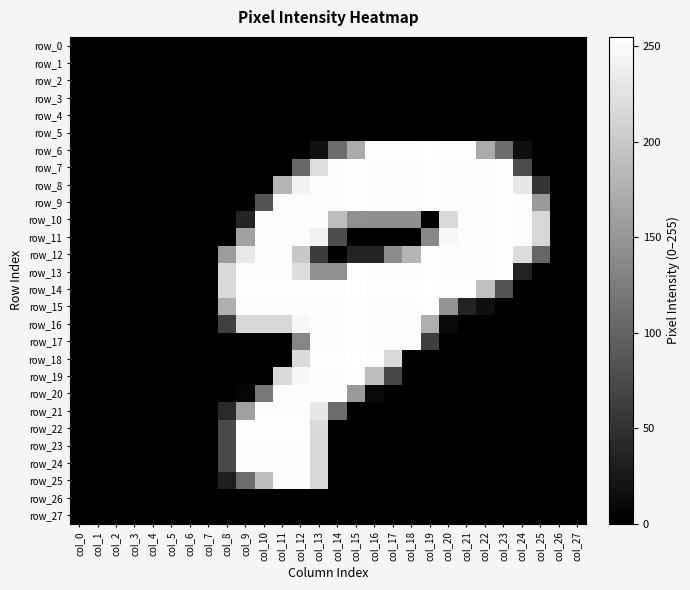

What is the difference between the maximum and minimum values in the row_18 series?

255